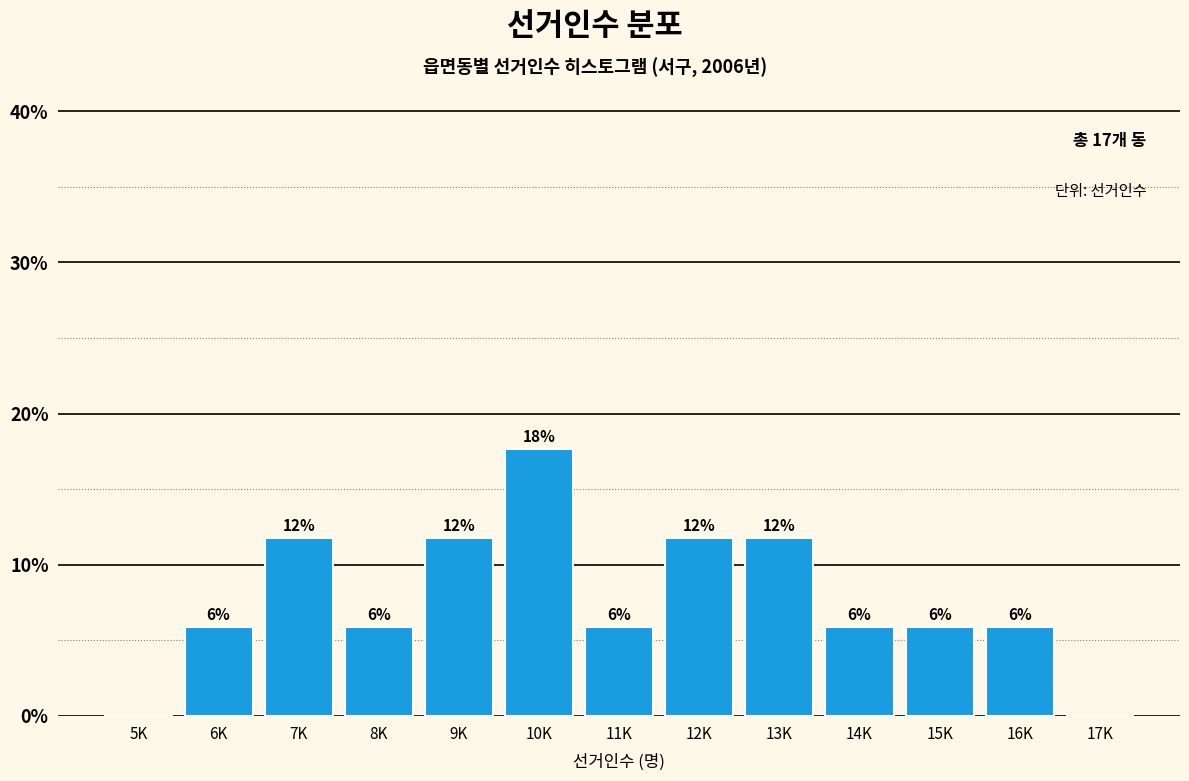

Are the bars horizontal?

No